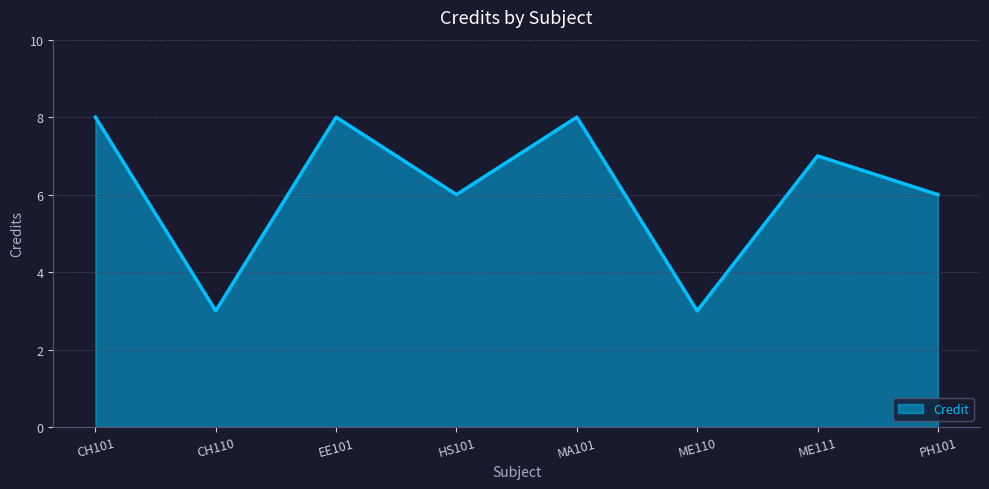

How many distinct data groups are displayed?

1